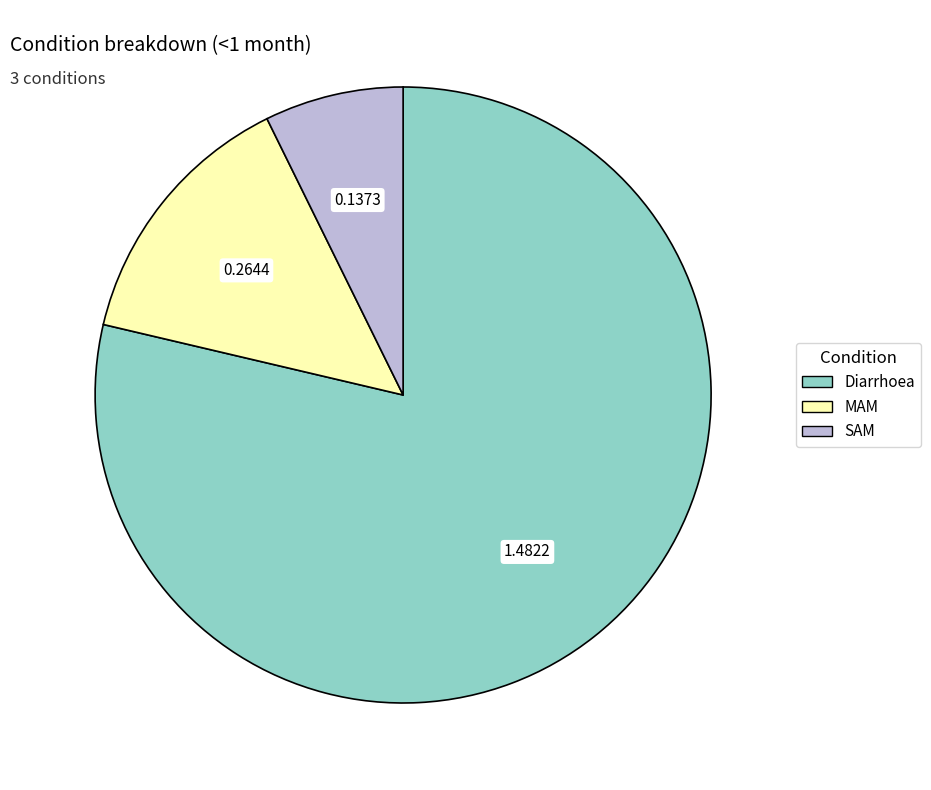

Which slice represents more than half of the pie?

Diarrhoea